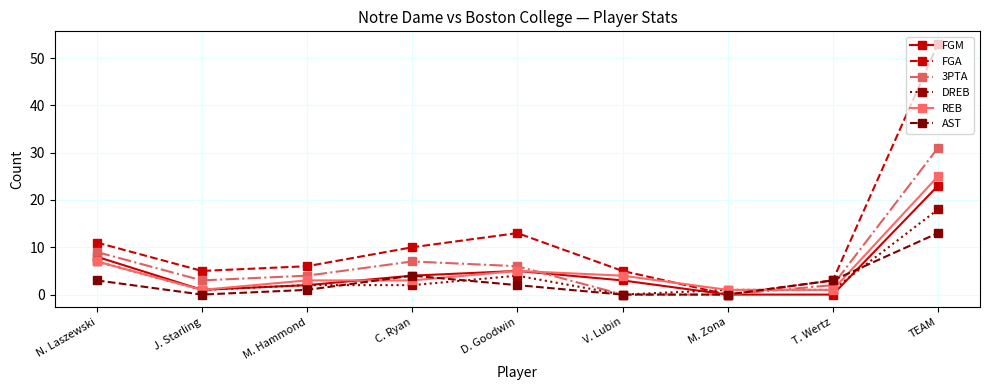

How many lines are shown in the chart?

6